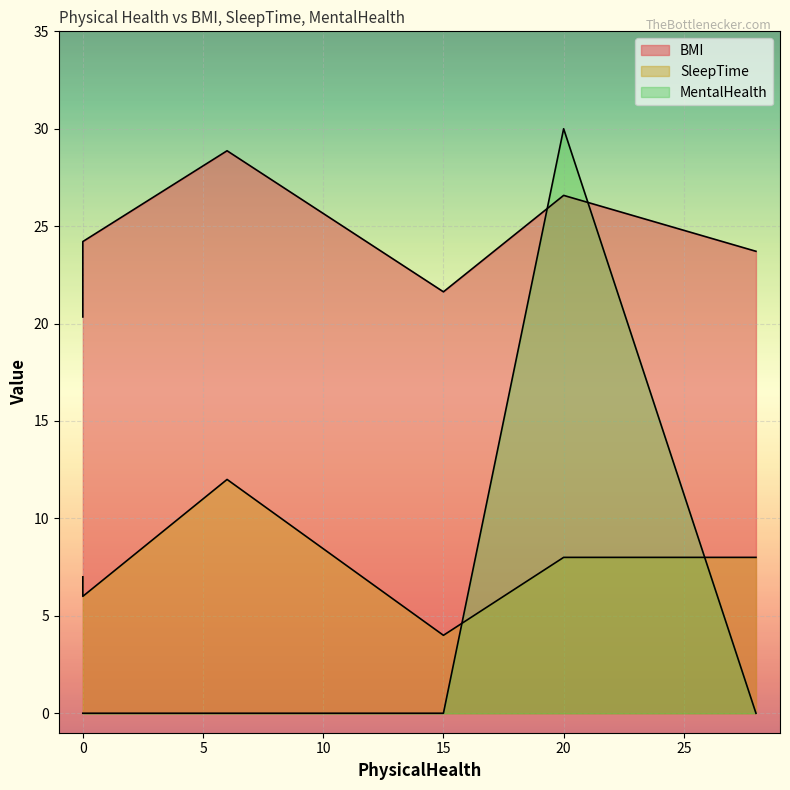

Is the value of MentalHealth at 0 greater than the value of SleepTime at 0?

No